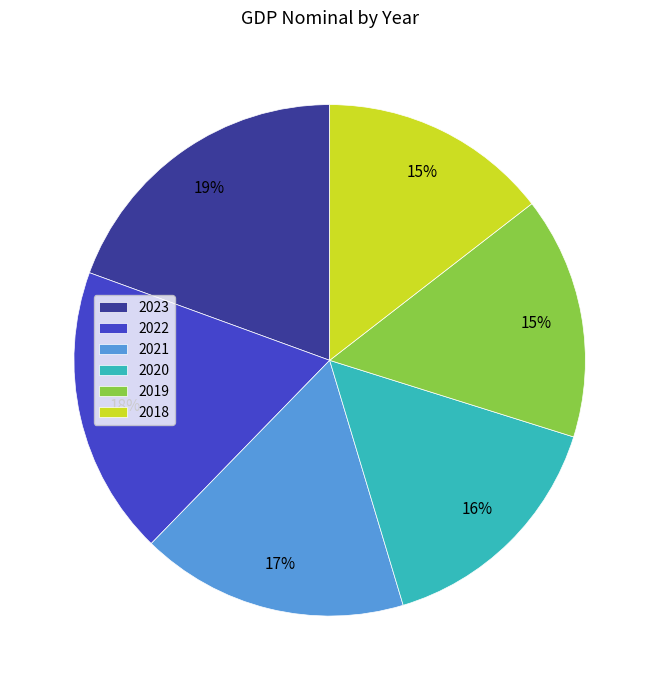

To the nearest percent, what is the combined percentage of 2021 and 2023?

36%